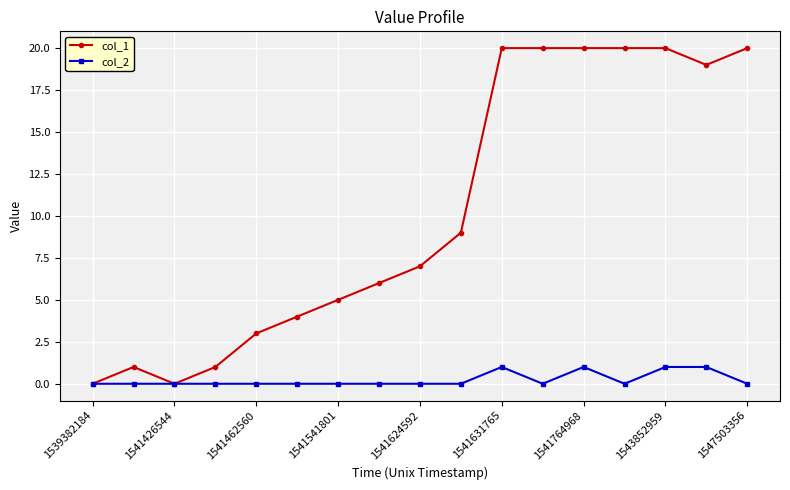

What is the maximum value shown in the chart?

20